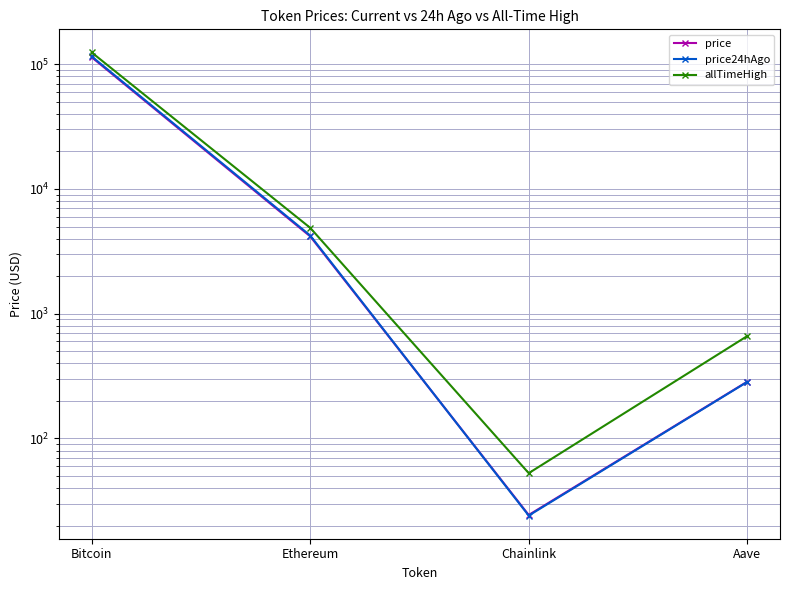

What is the average value of the price24hAgo series?

29974.5